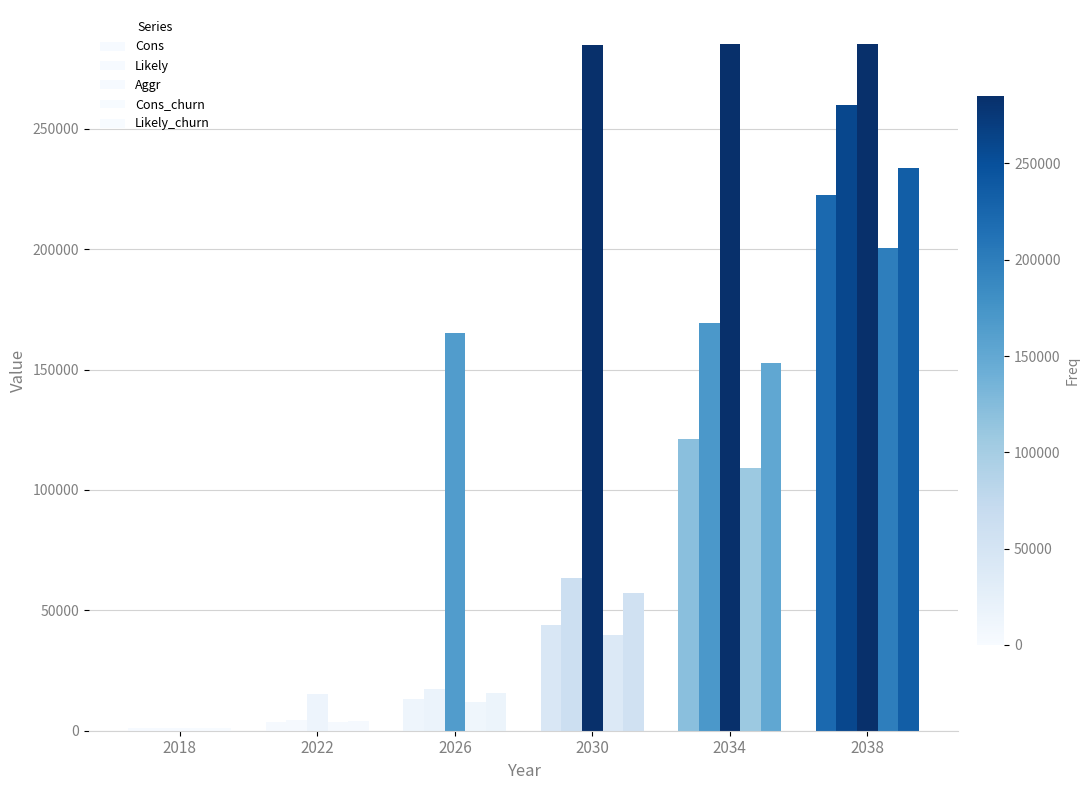

How many bars are there in total?

30